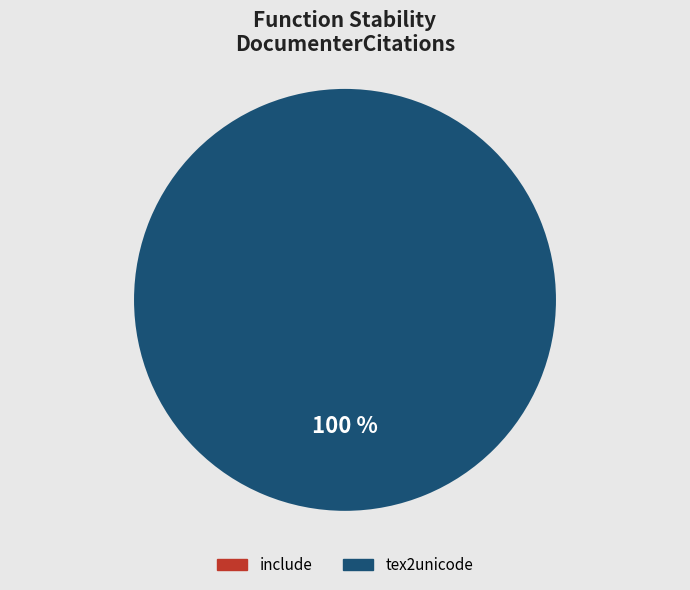

To the nearest percent, what percentage of the pie is tex2unicode?

100%